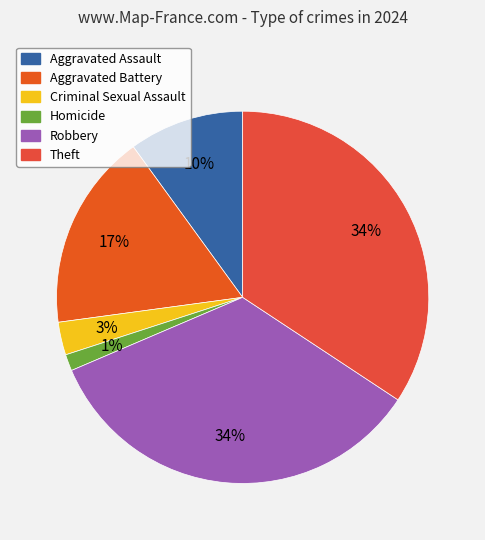

Which has a higher value, Theft or Homicide?

Theft